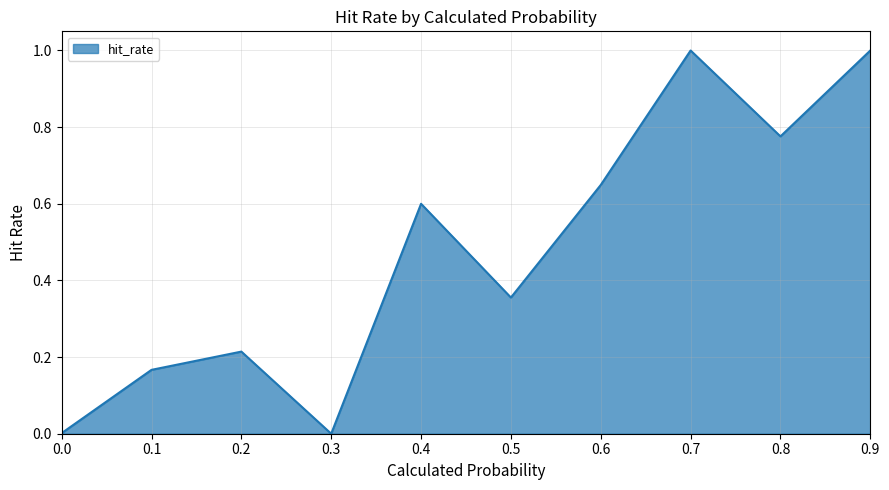

The chart shows a value of 0.2 at 0.5. True or false?

False